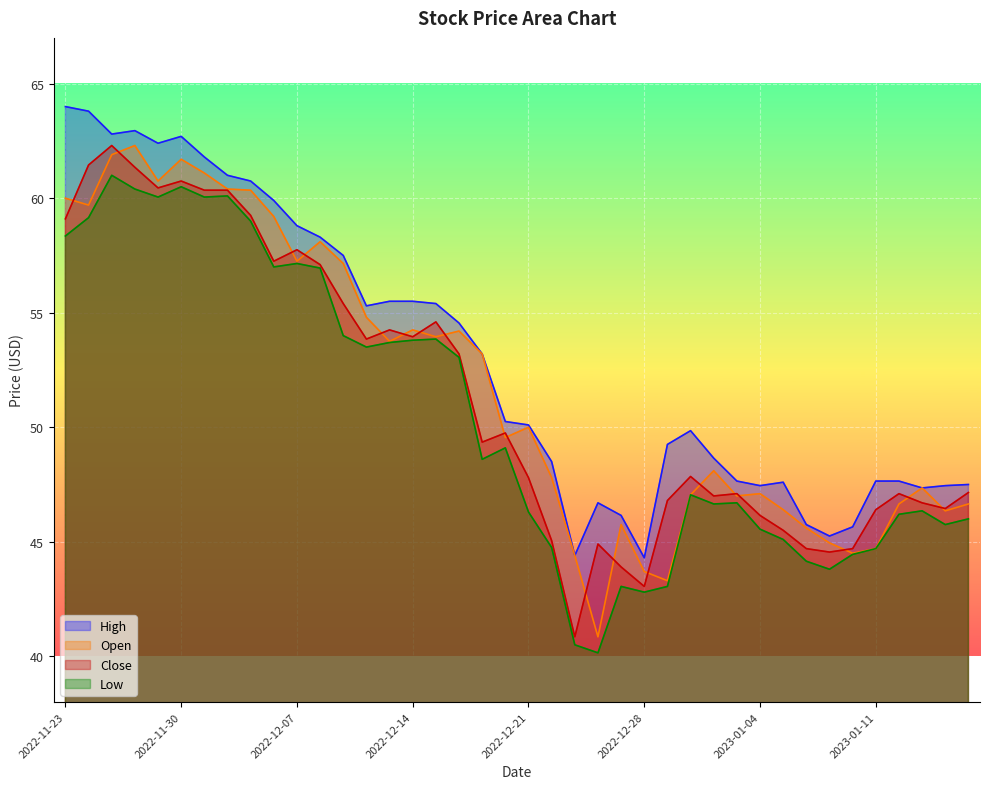

Which series has the widest spread of values?

Open